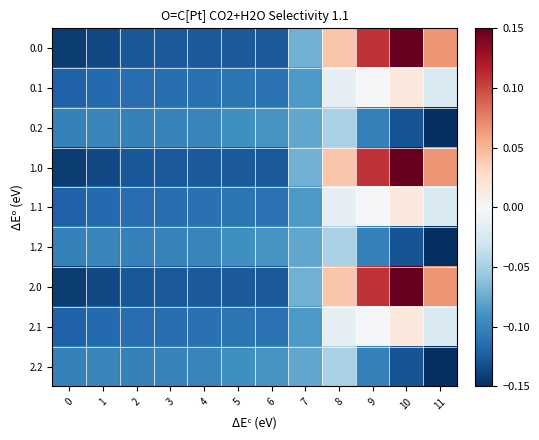

Reading right to left, extract all data points from this chart.

0.0: 11=0.1	10=0.1	9=0.1	8=0.0	7=-0.1	6=-0.1	5=-0.1	4=-0.1	3=-0.1	2=-0.1	1=-0.1	0=-0.1
0.1: 11=-0.0	10=0.0	9=-0.0	8=-0.0	7=-0.1	6=-0.1	5=-0.1	4=-0.1	3=-0.1	2=-0.1	1=-0.1	0=-0.1
0.2: 11=-0.1	10=-0.1	9=-0.1	8=-0.0	7=-0.1	6=-0.1	5=-0.1	4=-0.1	3=-0.1	2=-0.1	1=-0.1	0=-0.1
1.0: 11=0.1	10=0.1	9=0.1	8=0.0	7=-0.1	6=-0.1	5=-0.1	4=-0.1	3=-0.1	2=-0.1	1=-0.1	0=-0.1
1.1: 11=-0.0	10=0.0	9=-0.0	8=-0.0	7=-0.1	6=-0.1	5=-0.1	4=-0.1	3=-0.1	2=-0.1	1=-0.1	0=-0.1
1.2: 11=-0.1	10=-0.1	9=-0.1	8=-0.0	7=-0.1	6=-0.1	5=-0.1	4=-0.1	3=-0.1	2=-0.1	1=-0.1	0=-0.1
2.0: 11=0.1	10=0.1	9=0.1	8=0.0	7=-0.1	6=-0.1	5=-0.1	4=-0.1	3=-0.1	2=-0.1	1=-0.1	0=-0.1
2.1: 11=-0.0	10=0.0	9=-0.0	8=-0.0	7=-0.1	6=-0.1	5=-0.1	4=-0.1	3=-0.1	2=-0.1	1=-0.1	0=-0.1
2.2: 11=-0.1	10=-0.1	9=-0.1	8=-0.0	7=-0.1	6=-0.1	5=-0.1	4=-0.1	3=-0.1	2=-0.1	1=-0.1	0=-0.1